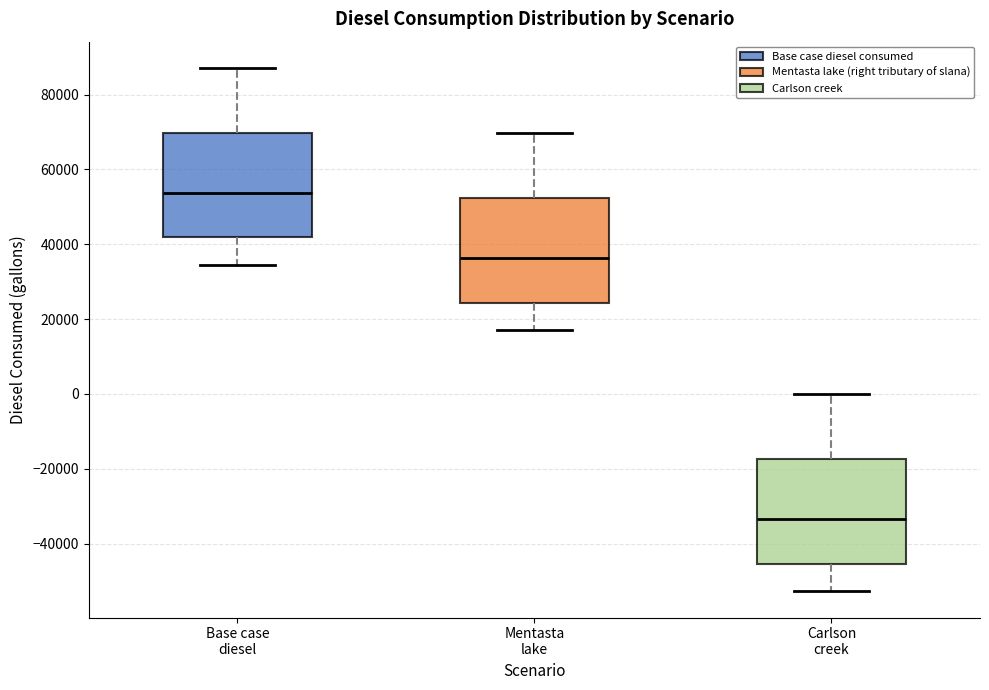

Reading left to right, transcribe this box plot: for each box, give where its median line is, the range the box spans, and where its two whiskers end, as read against the y-axis. The values are not printed on the chart, so give them approximately, as read against the axis.

Base case diesel: median 54000, box 42000 to 70000, whiskers 34000 to 88000
Mentasta lake: median 36000, box 24000 to 52000, whiskers 18000 to 70000
Carlson creek: median -34000, box -46000 to -18000, whiskers -52000 to 0